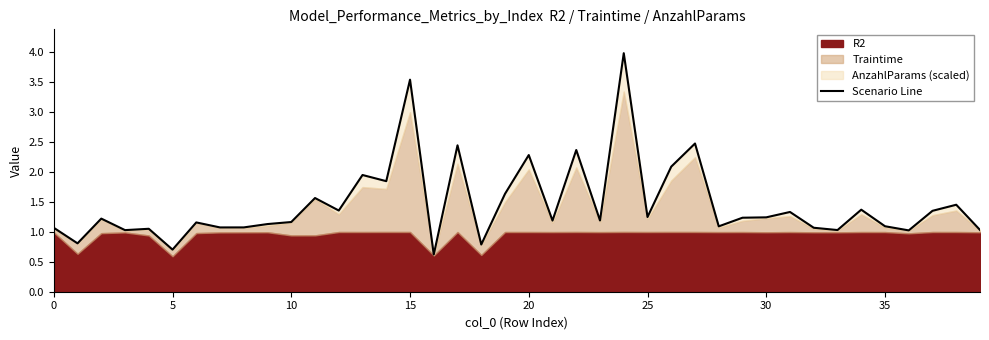

How many data points are less than 1?

4